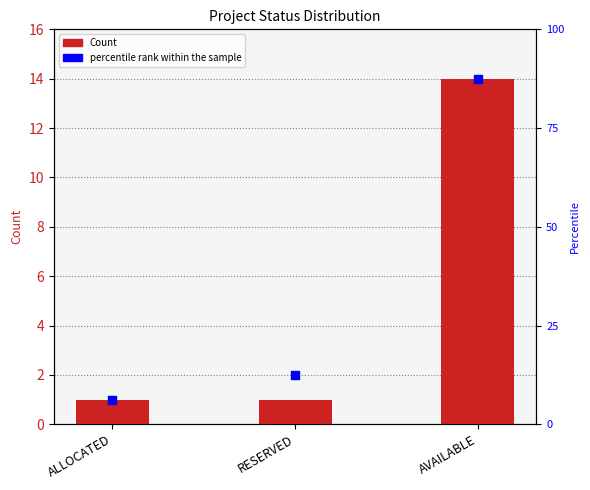

At which category is the sum across all series the highest?

AVAILABLE